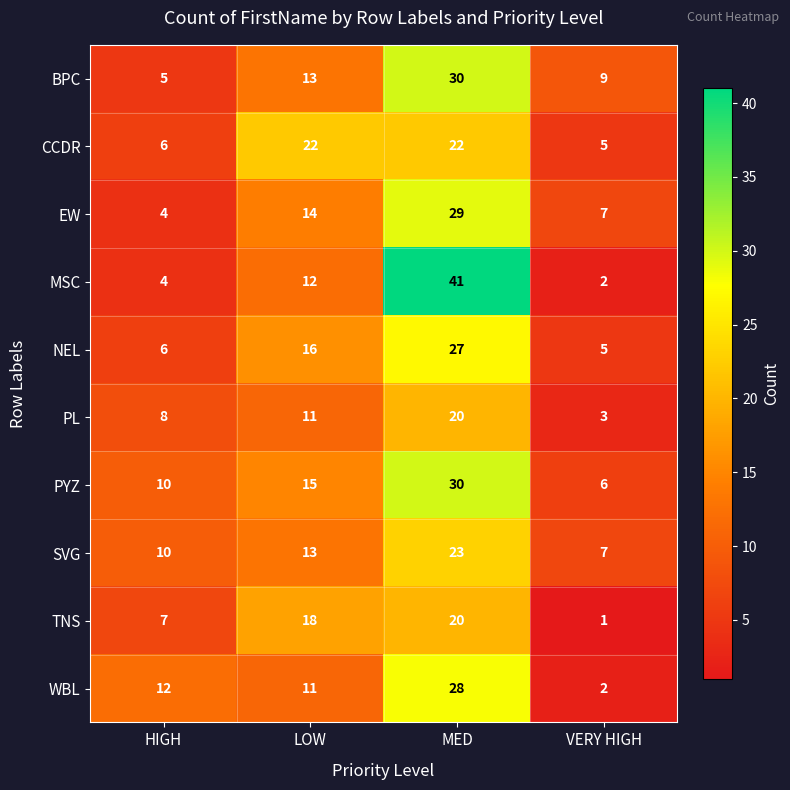

Which series changed the most between HIGH and VERY HIGH?

WBL